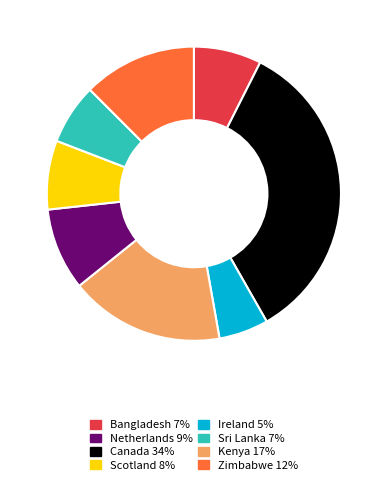

Is there a majority slice in this chart?

No